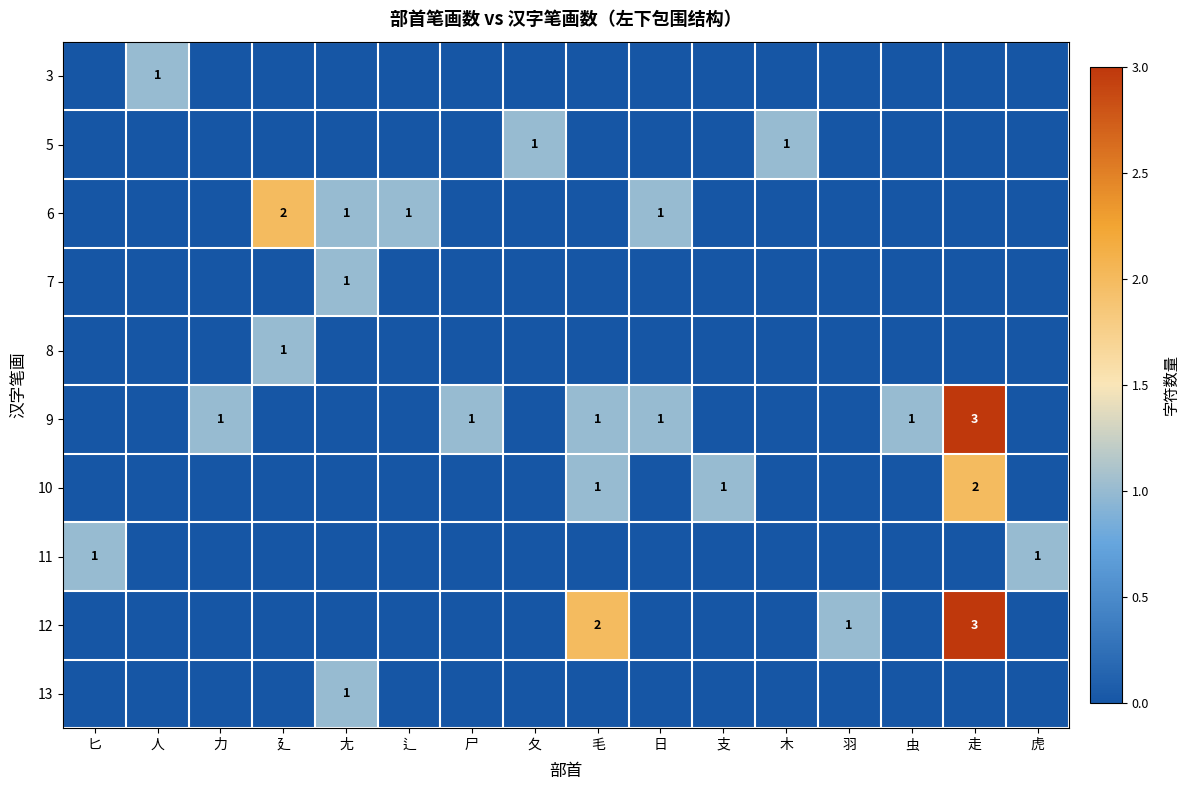

Rank the series by their maximum value, from lowest to highest.

3, 5, 7, 8, 11, 13, 6, 10, 9, 12